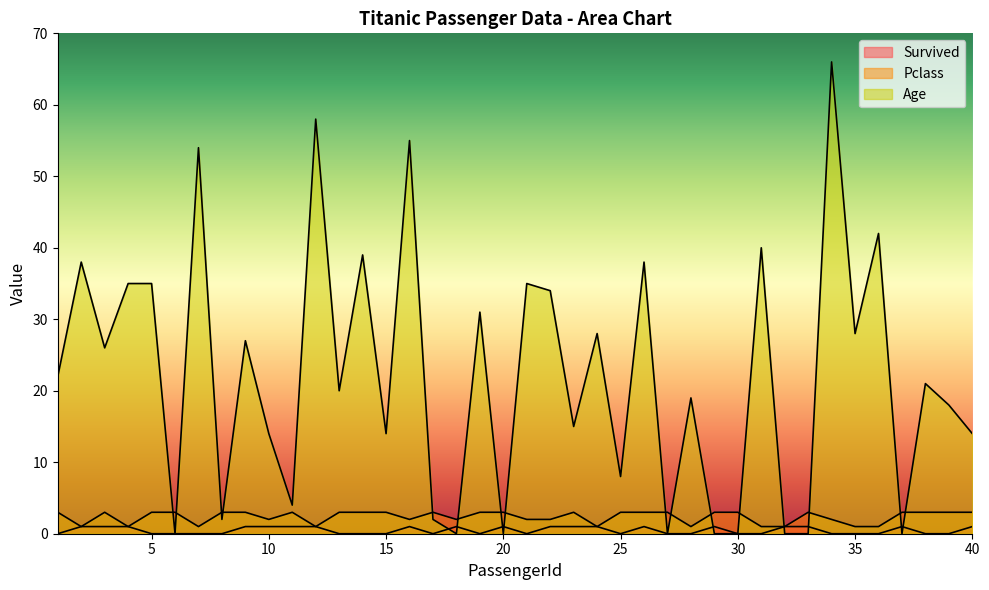

At how many categories does at least one series exceed 18?

22